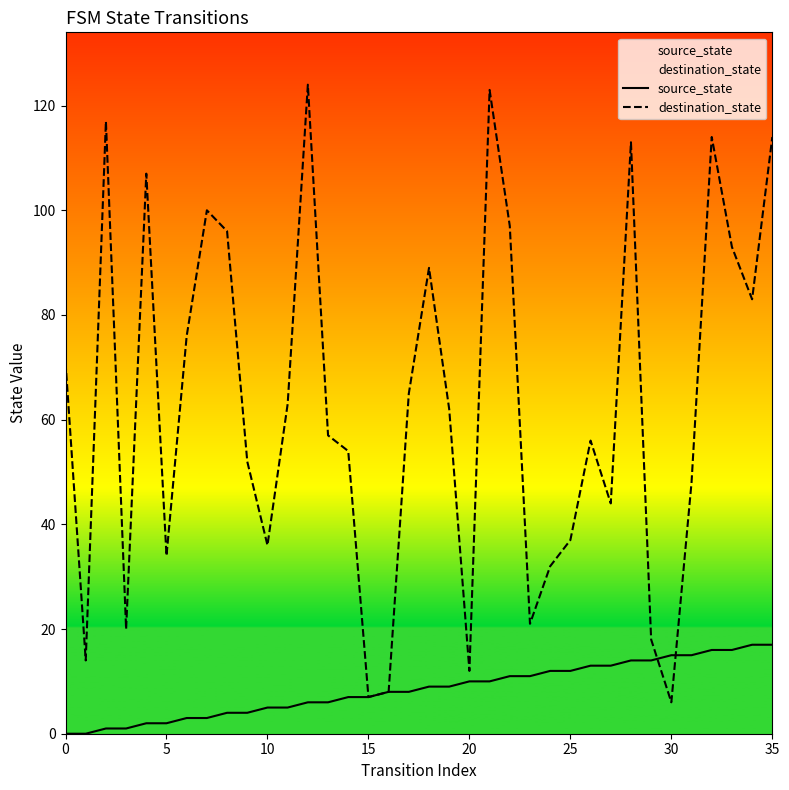

What are all the series names shown in the legend?

source_state, destination_state